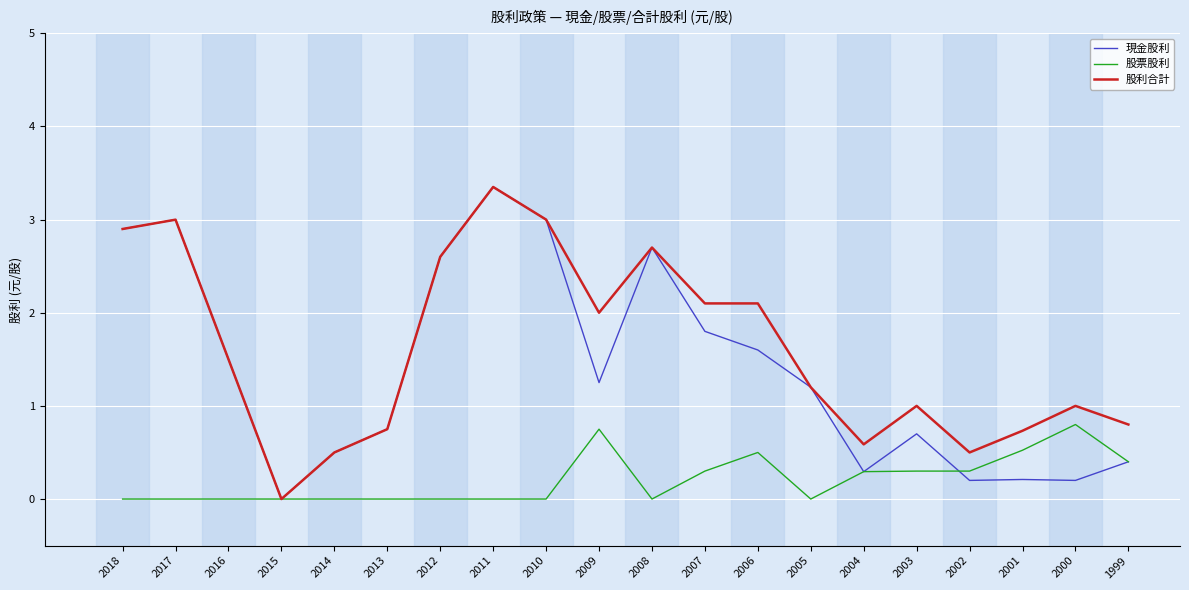

What are all the series names shown in the legend?

現金股利, 股票股利, 股利合計